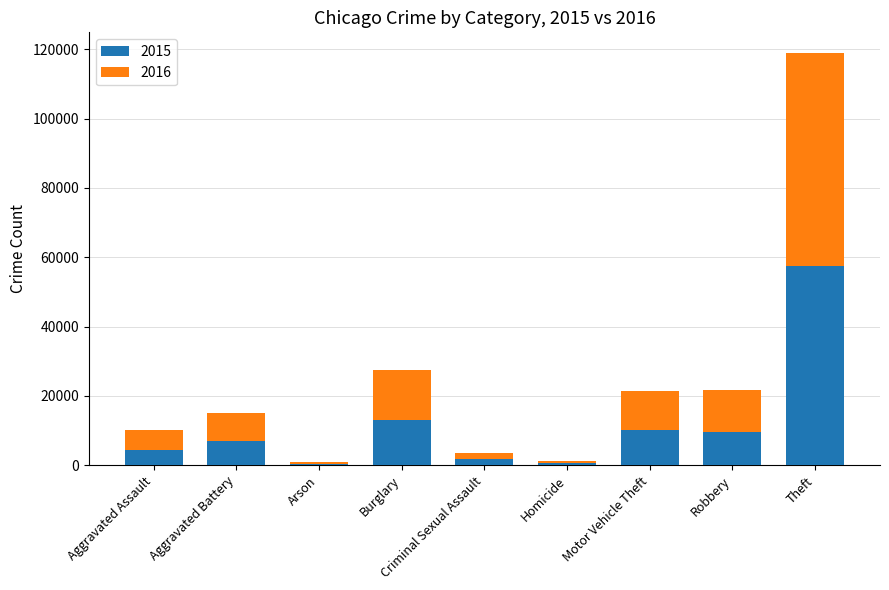

What is the total value across all series at Burglary?

27473